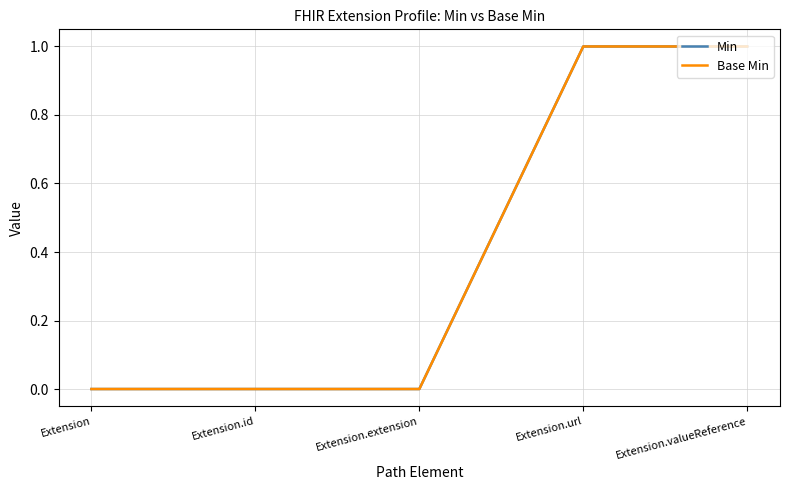

Does the chart have visible grid lines?

Yes